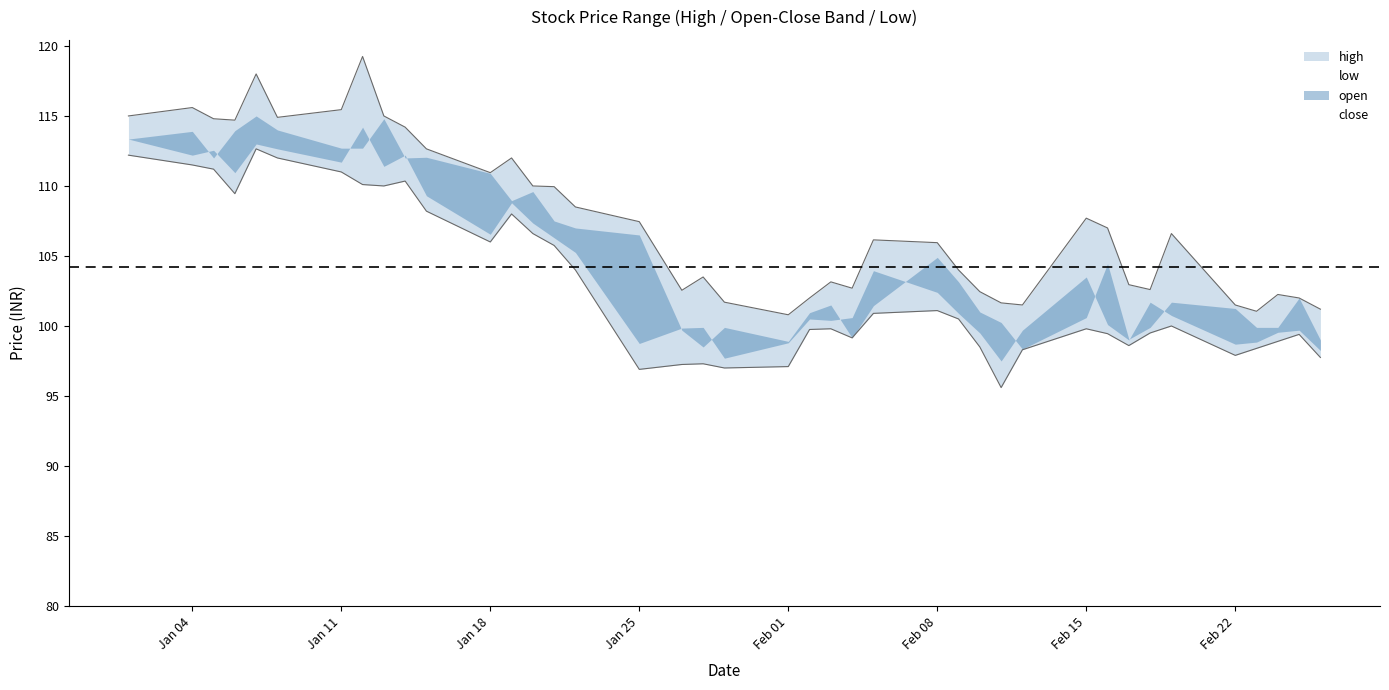

True or false: close and high intersect in this chart.

False